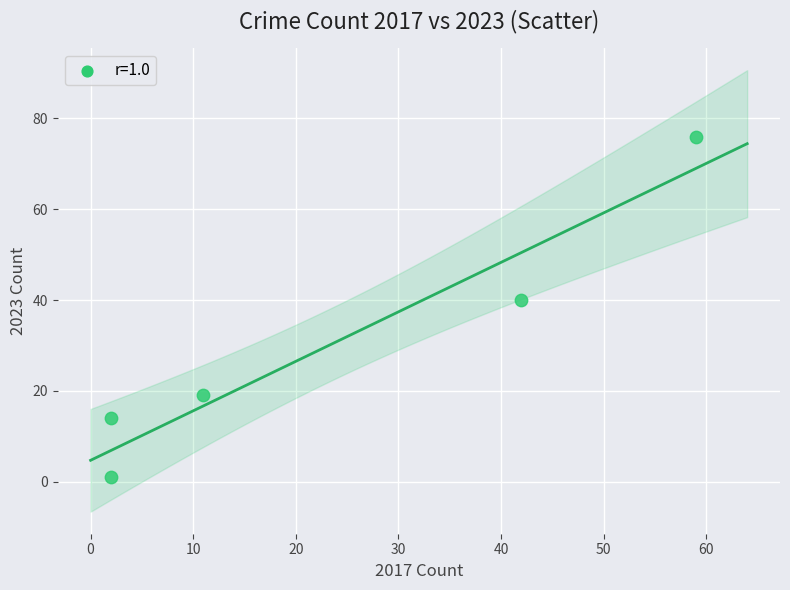

What Y value in the scatter plot is closest to 38?

40